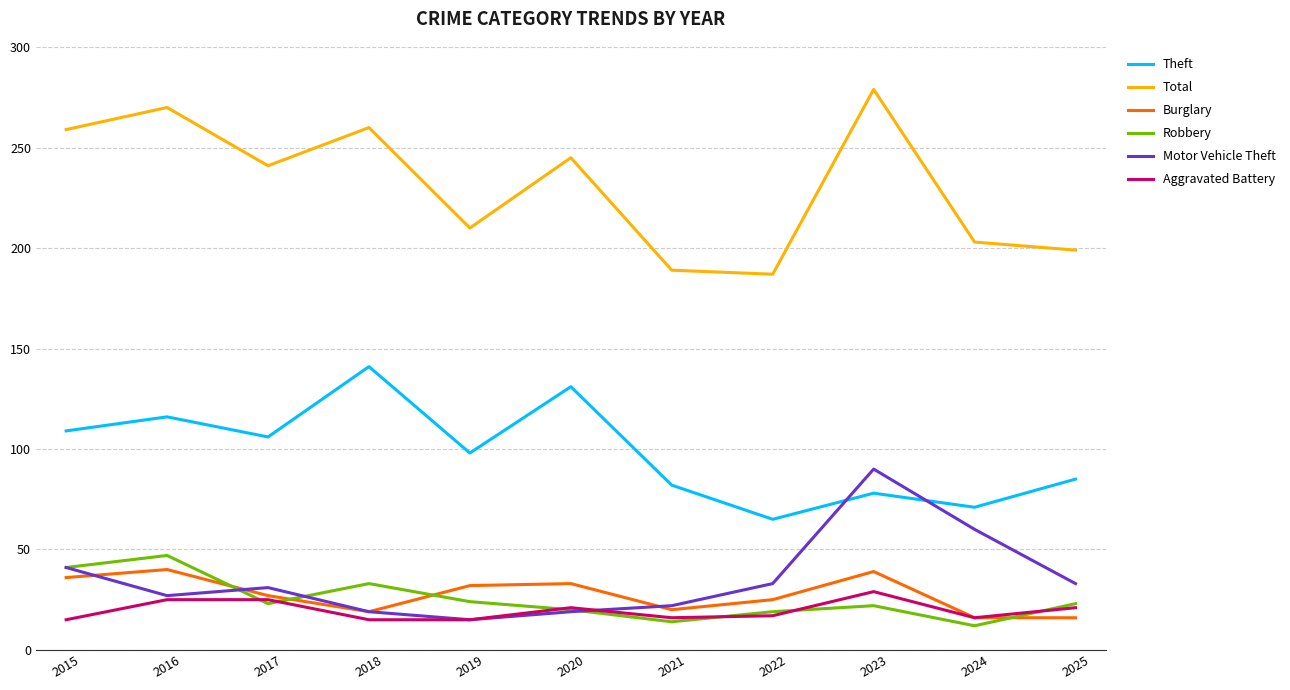

Where do Theft and Motor Vehicle Theft first cross each other?

2022 and 2023